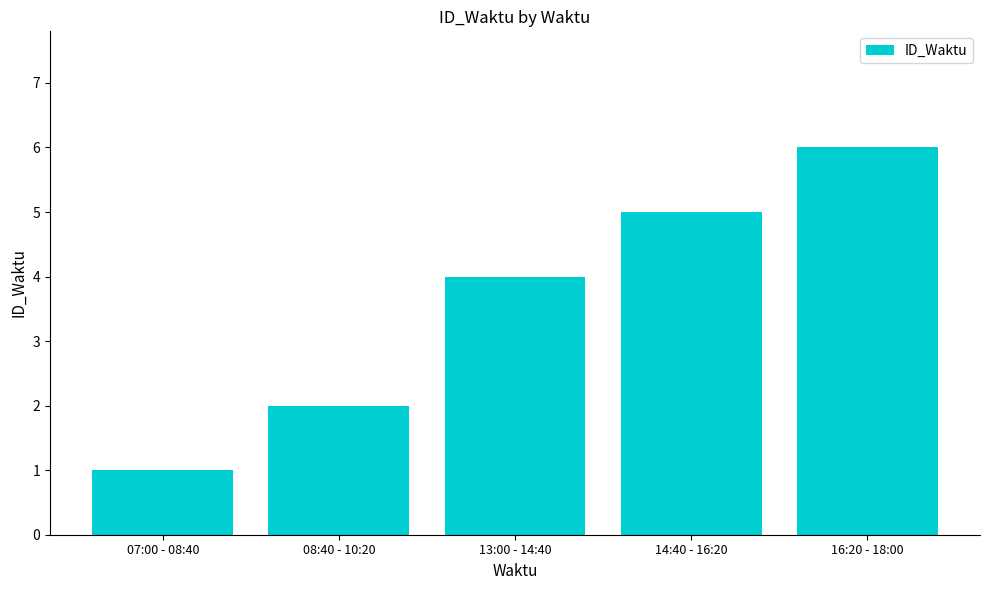

List the labels in order of value, largest first.

16:20 - 18:00, 14:40 - 16:20, 13:00 - 14:40, 08:40 - 10:20, 07:00 - 08:40